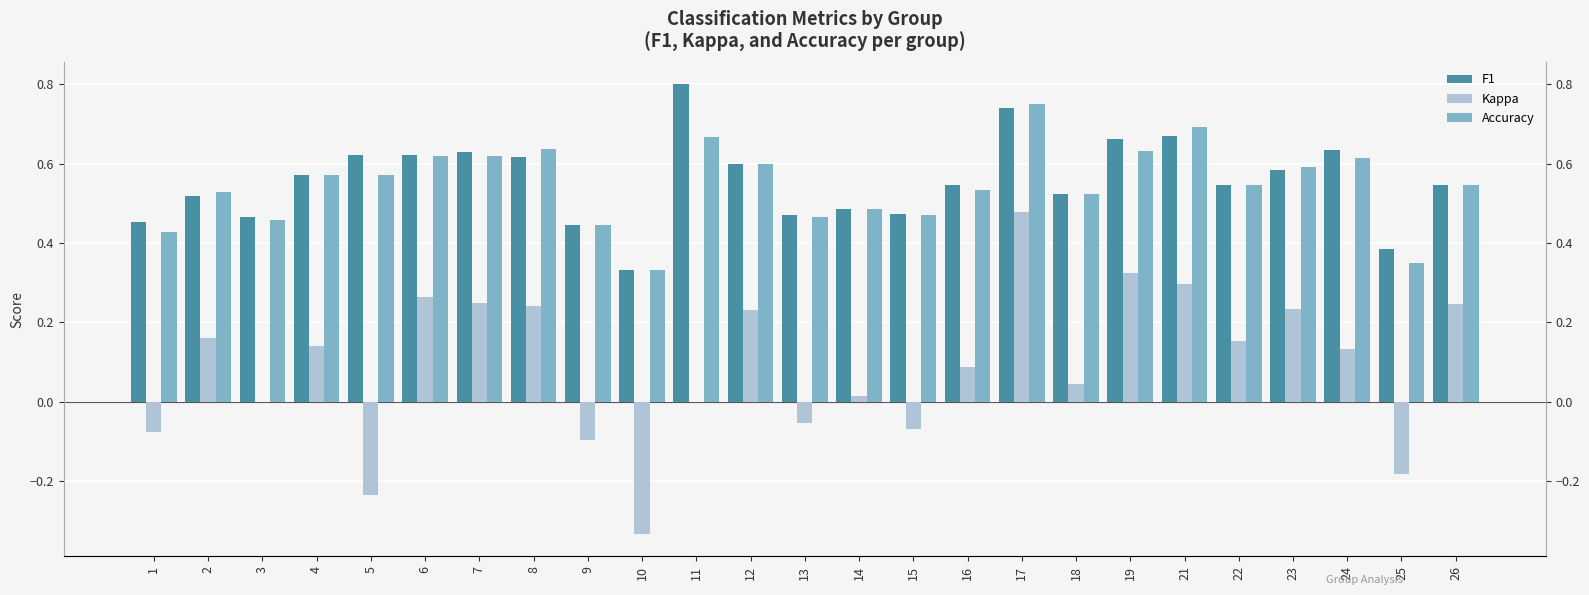

What is the difference between the maximum and minimum values in the F1 series?

0.5